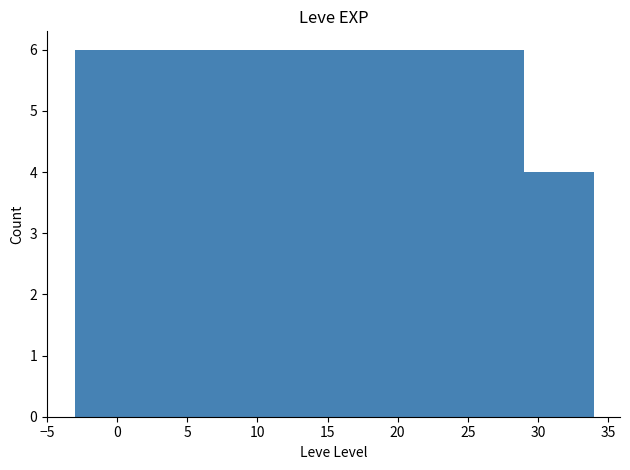

How many values are between 6 and 7?

6